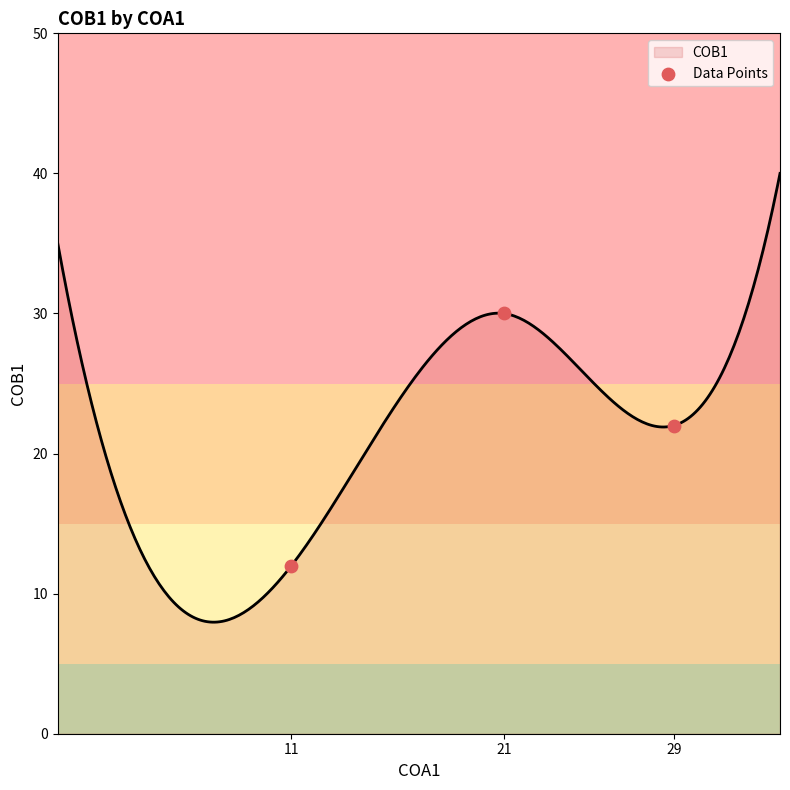

What is the change in value from 11 to 29?

+10